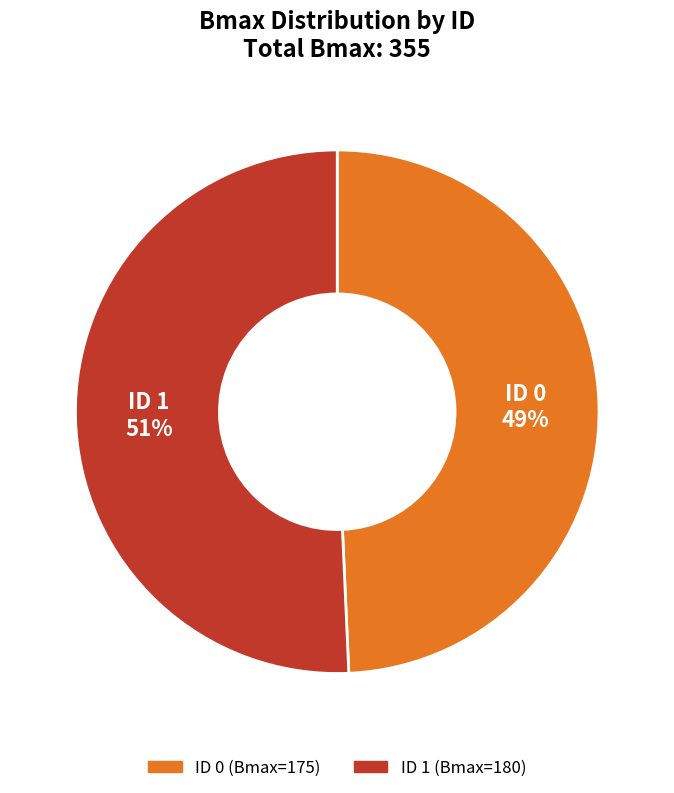

Is there a majority slice in this chart?

Yes